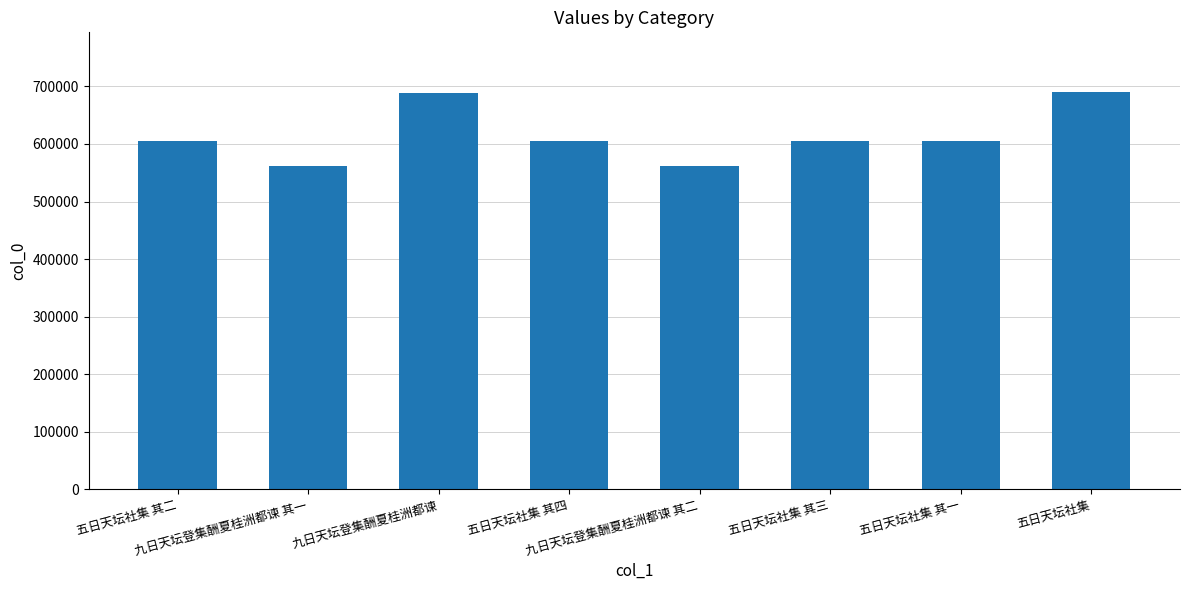

What is the label of the 7th bar from the left?

五日天坛社集 其一